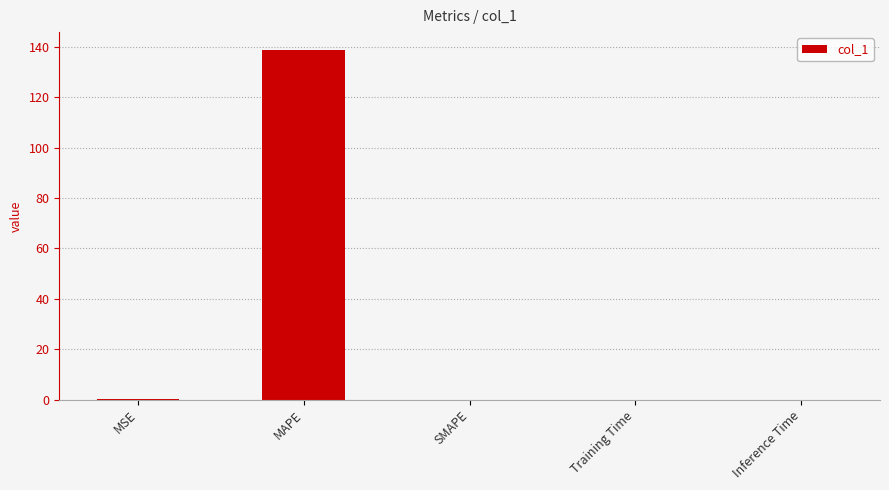

Which label corresponds to the largest value in the chart?

MAPE